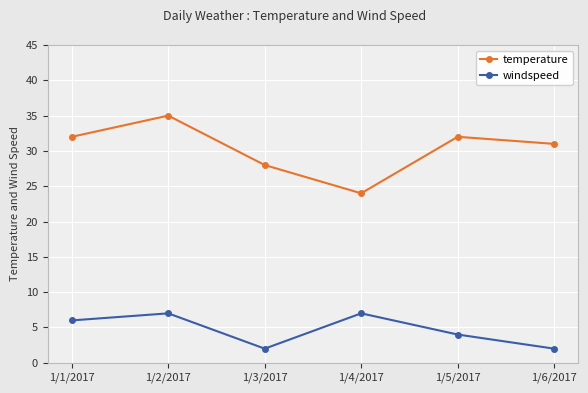

Between 1/2/2017 and 1/6/2017, which series saw the biggest shift?

windspeed